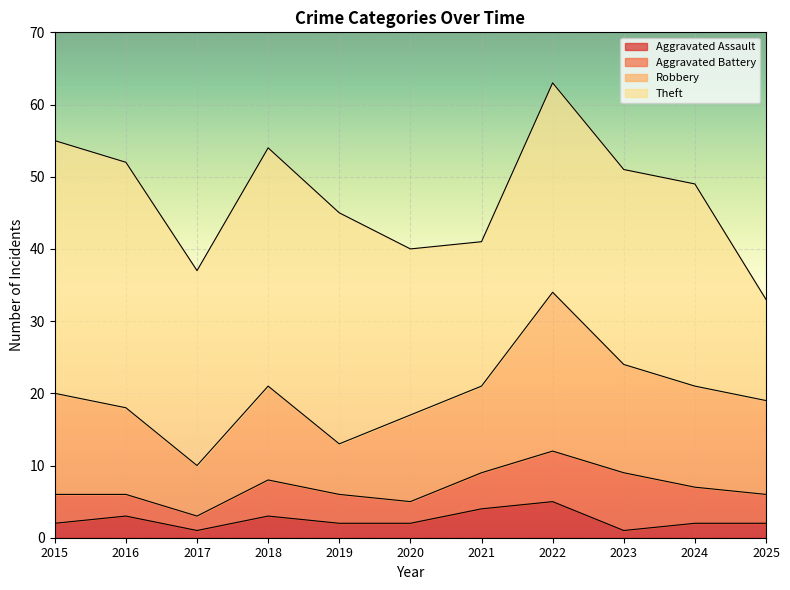

At which category does the chart reach its peak across all series?

2015